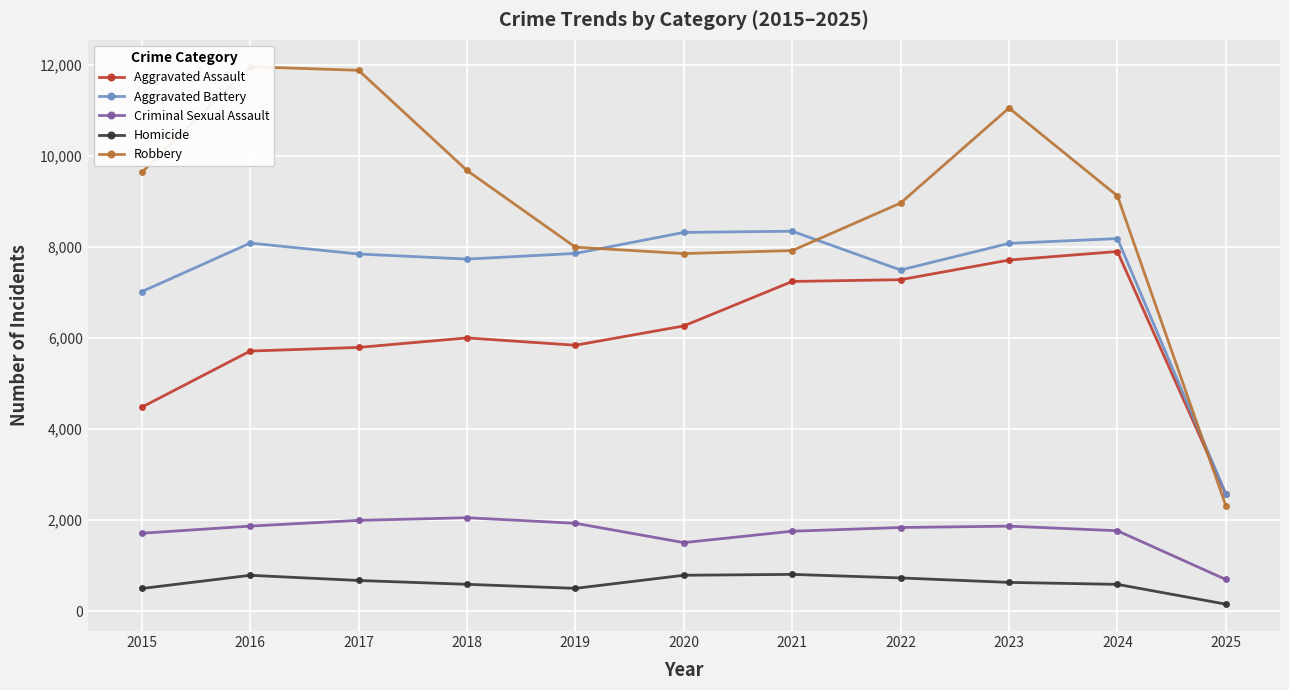

At which category does Homicide reach its first local peak?

2016